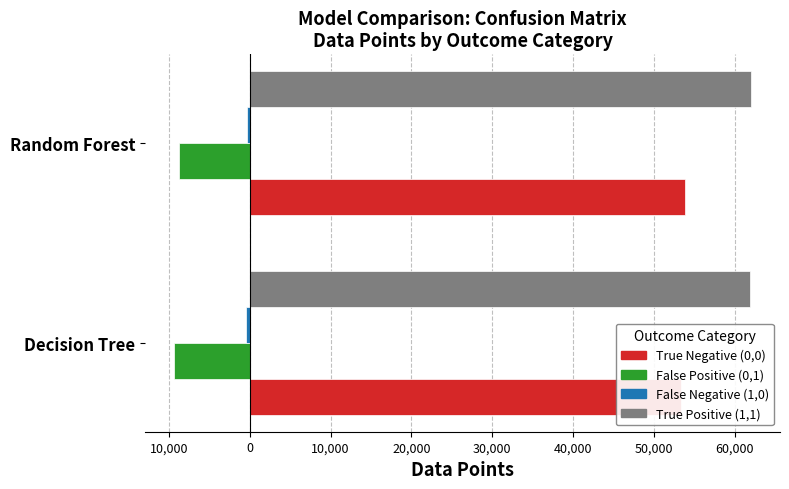

What is the difference between the highest and lowest values at Decision Tree?

71285